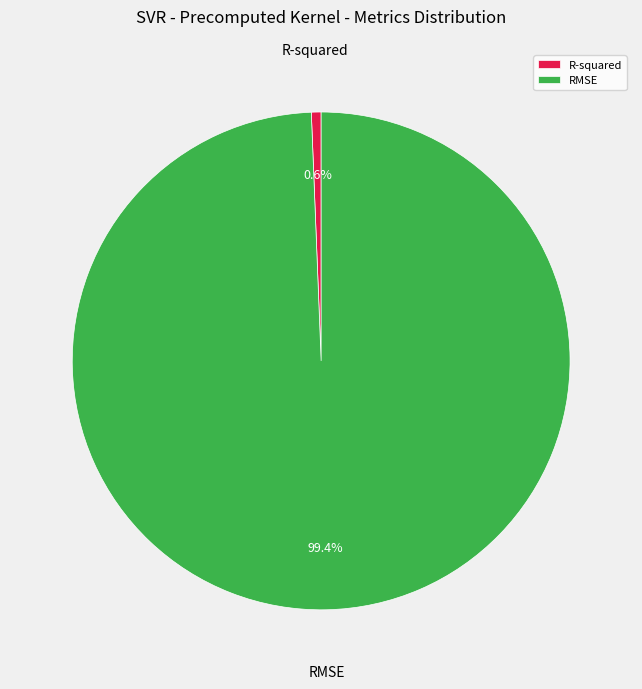

Which has a higher value, R-squared or RMSE?

RMSE